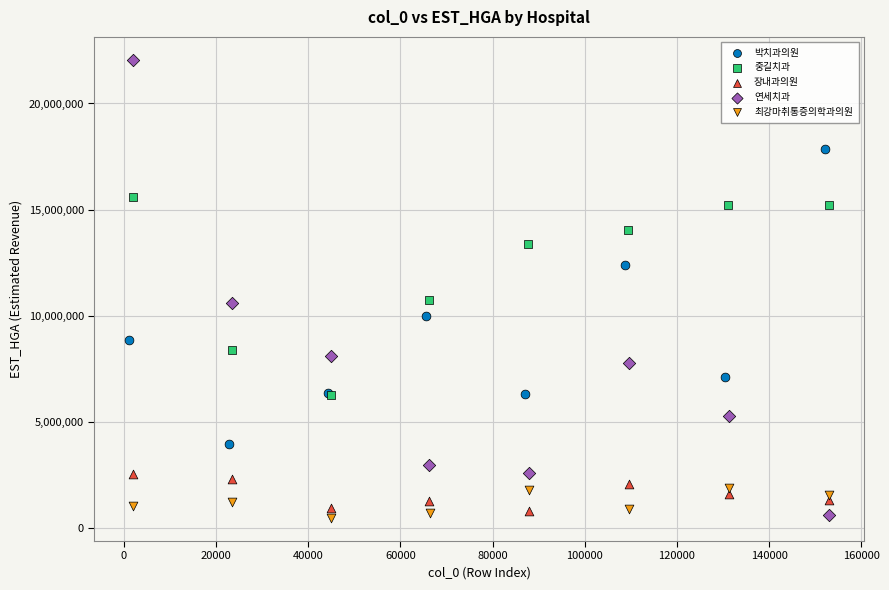

Which series contains the highest Y value?

연세치과